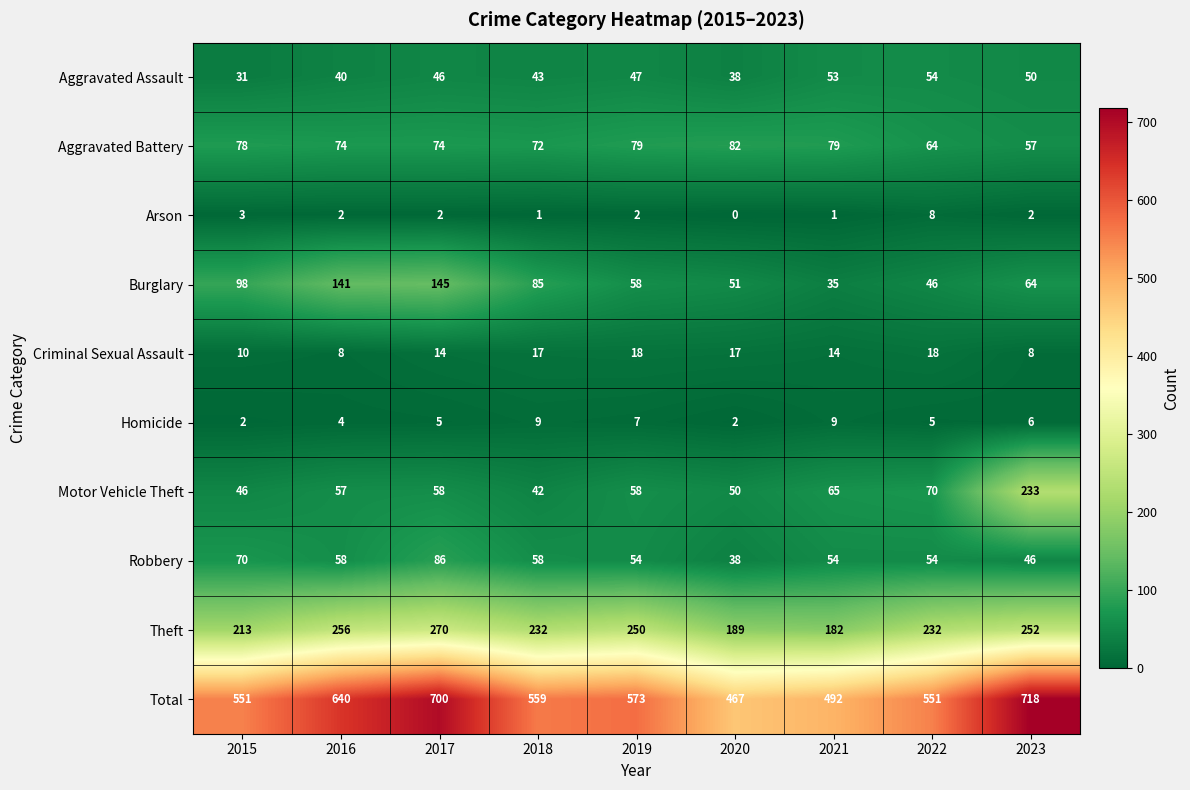

What is the difference between the maximum and minimum values in the Motor Vehicle Theft series?

191